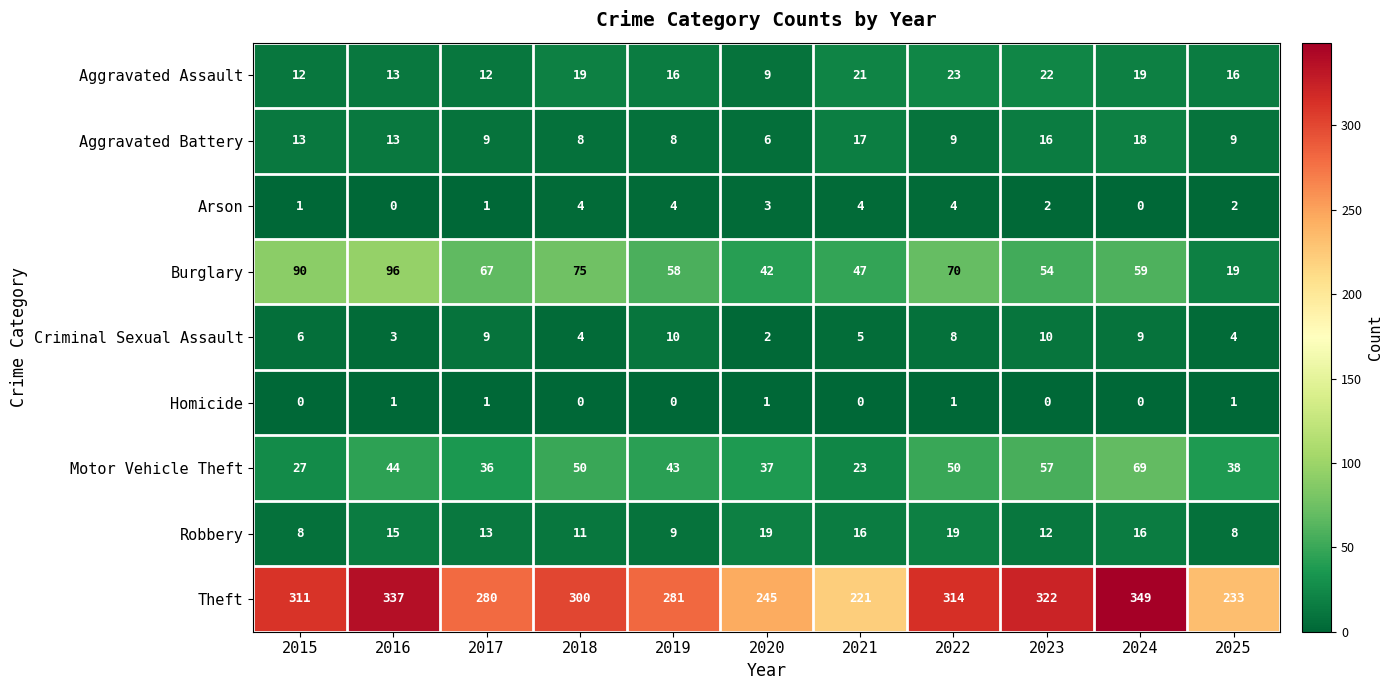

How many values in the Aggravated Assault series are below 16?

4